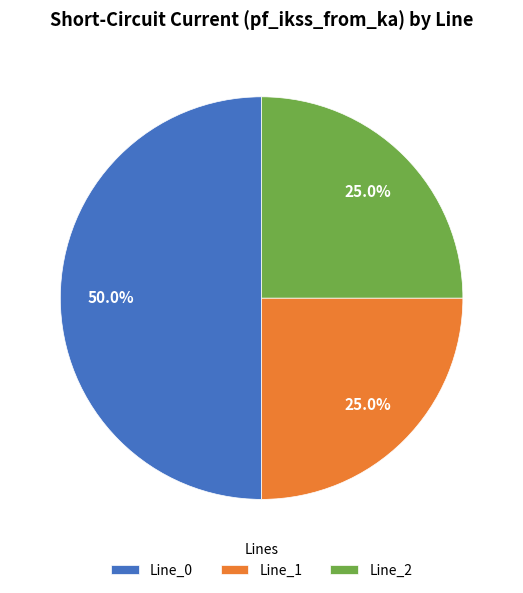

The Line_2 slice represents 25% of the pie. True or false?

True